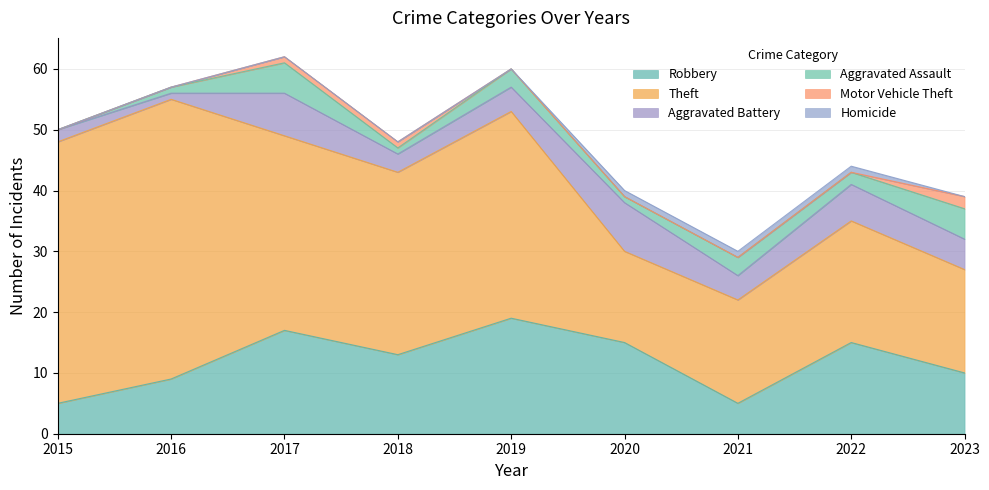

What is the approximate value of Aggravated Battery at 2020?

8